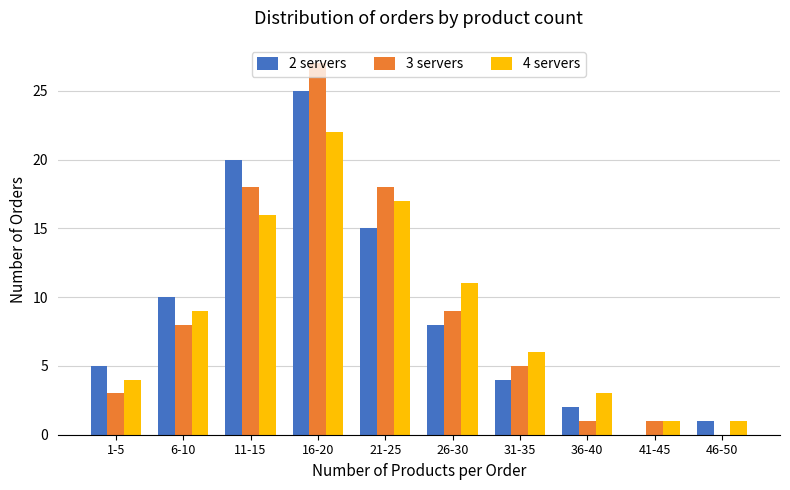

Reading left to right, extract all data points from this chart.

2 servers: 1-5=5	6-10=10	11-15=20	16-20=25	21-25=15	26-30=8	31-35=4	36-40=2	41-45=0	46-50=1
3 servers: 1-5=3	6-10=8	11-15=18	16-20=27	21-25=18	26-30=9	31-35=5	36-40=1	41-45=1	46-50=0
4 servers: 1-5=4	6-10=9	11-15=16	16-20=22	21-25=17	26-30=11	31-35=6	36-40=3	41-45=1	46-50=1